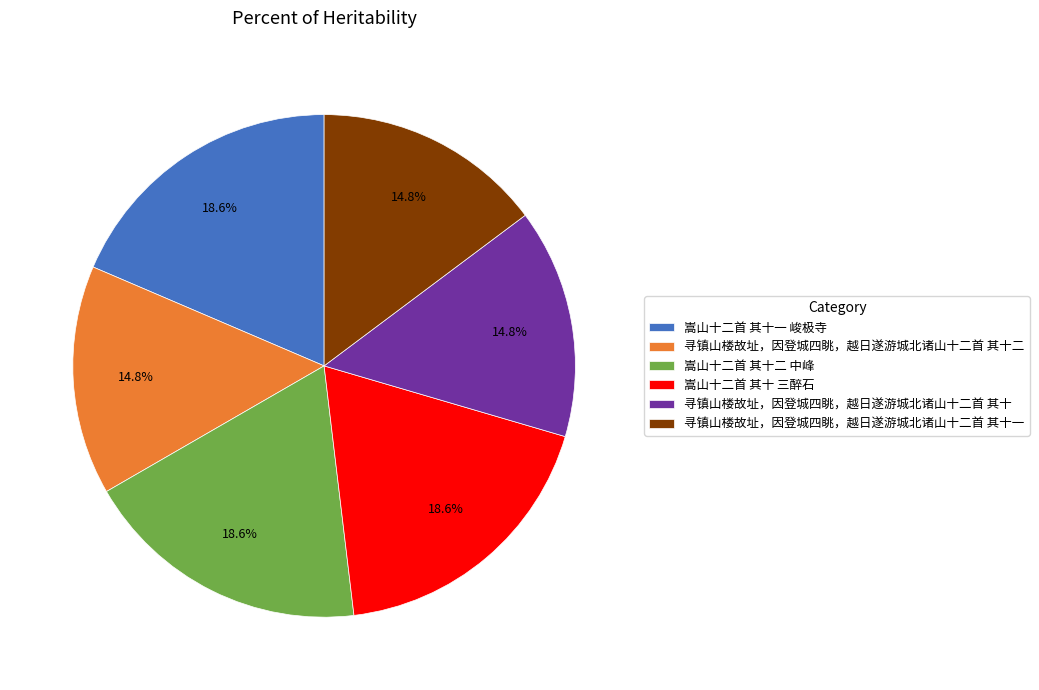

Is 寻镇山楼故址，因登城四眺，越日遂游城北诸山十二首 其十二 the majority of the pie?

No